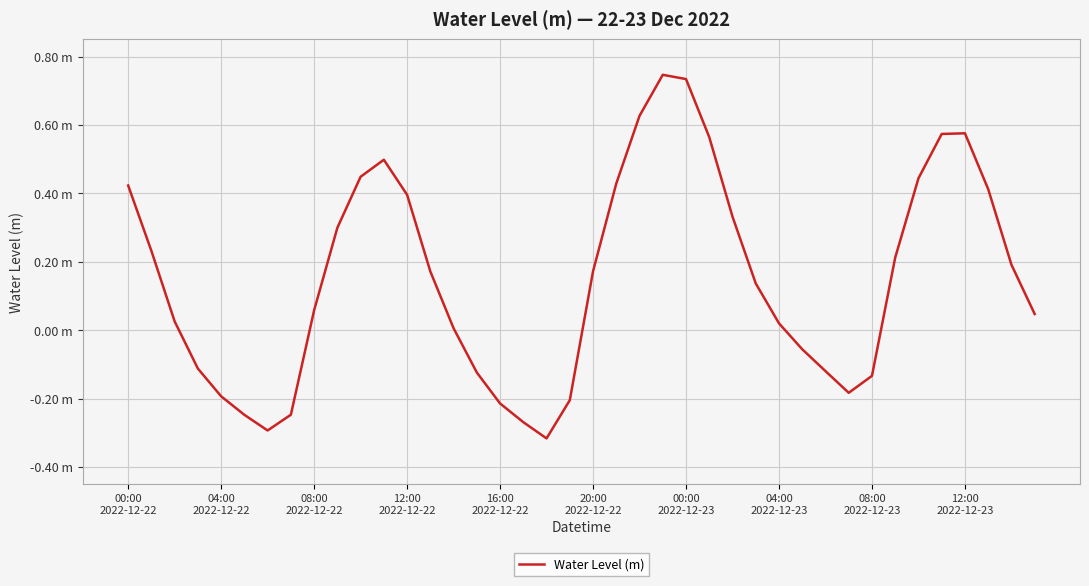

What is the sum of all values?

6.1